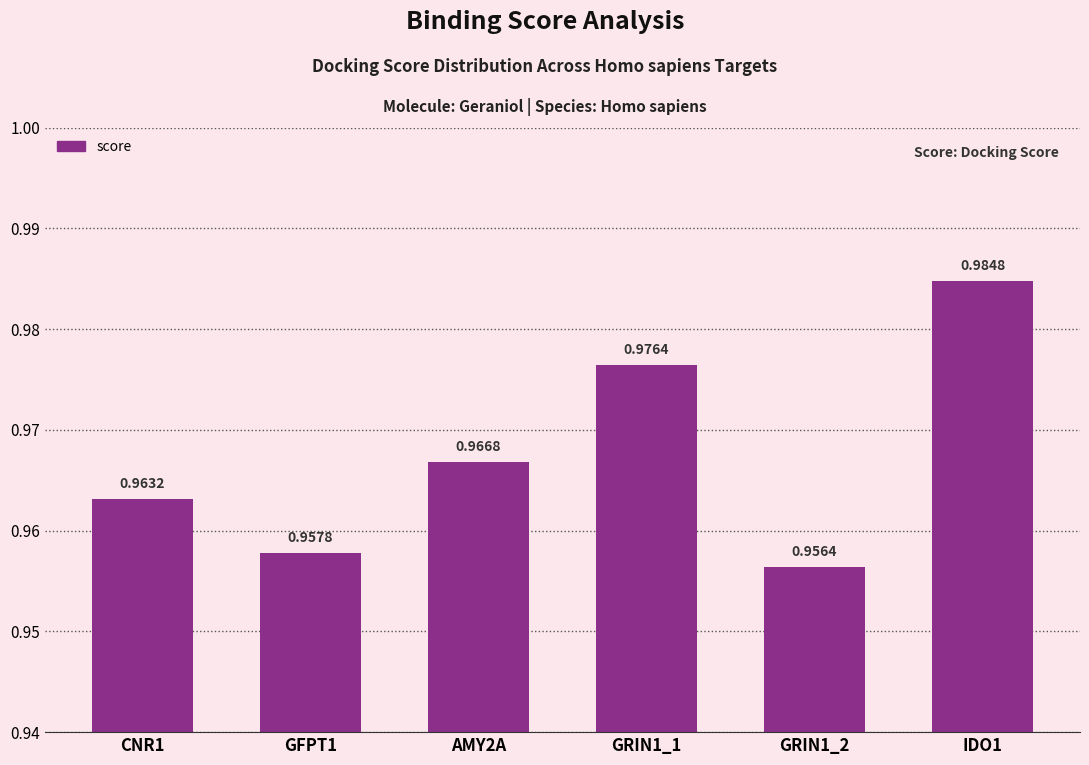

List the labels in order of value, largest first.

IDO1, GRIN1_1, AMY2A, CNR1, GFPT1, GRIN1_2